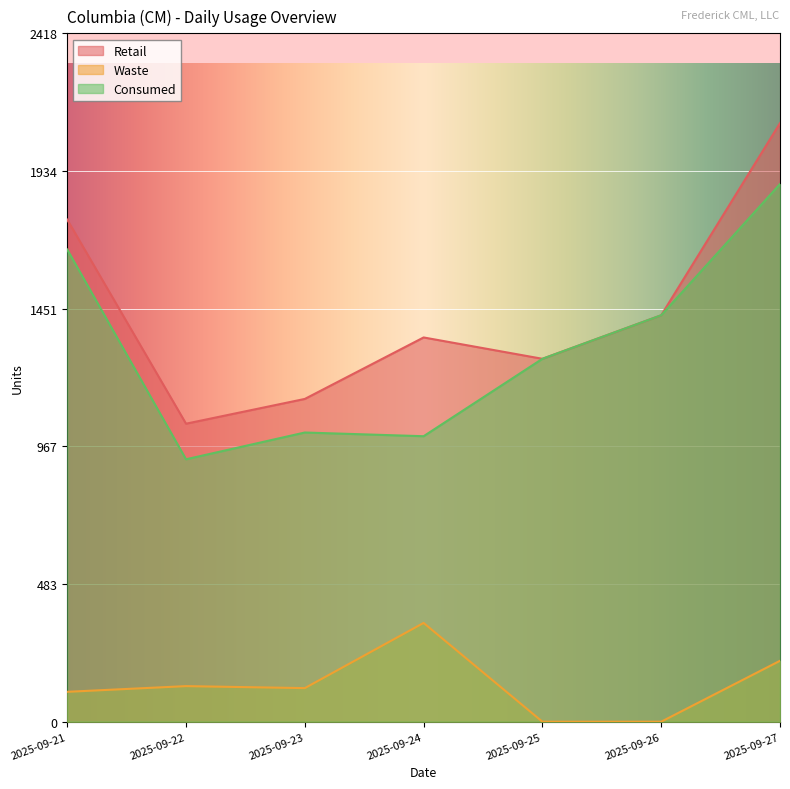

Is the value of Waste at 2025-09-23 greater than the value of Retail at 2025-09-23?

No